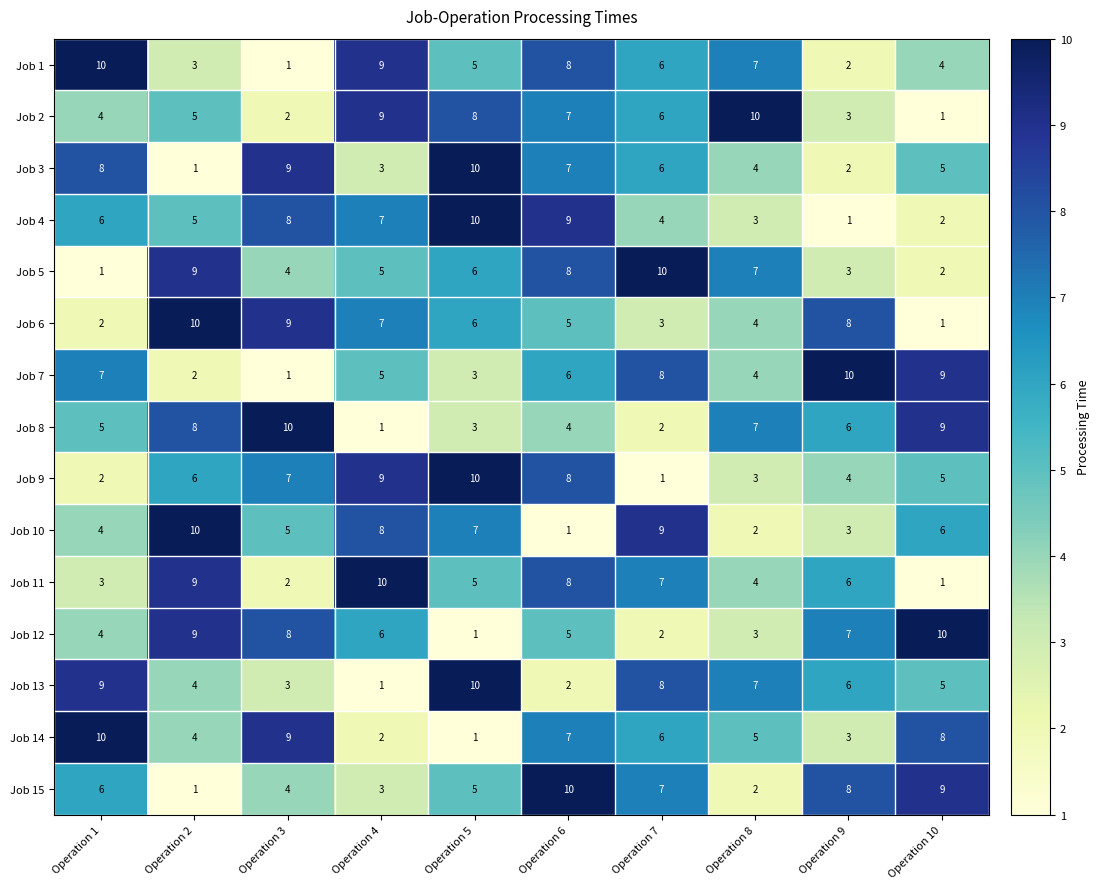

Count the number of data series in this chart.

15